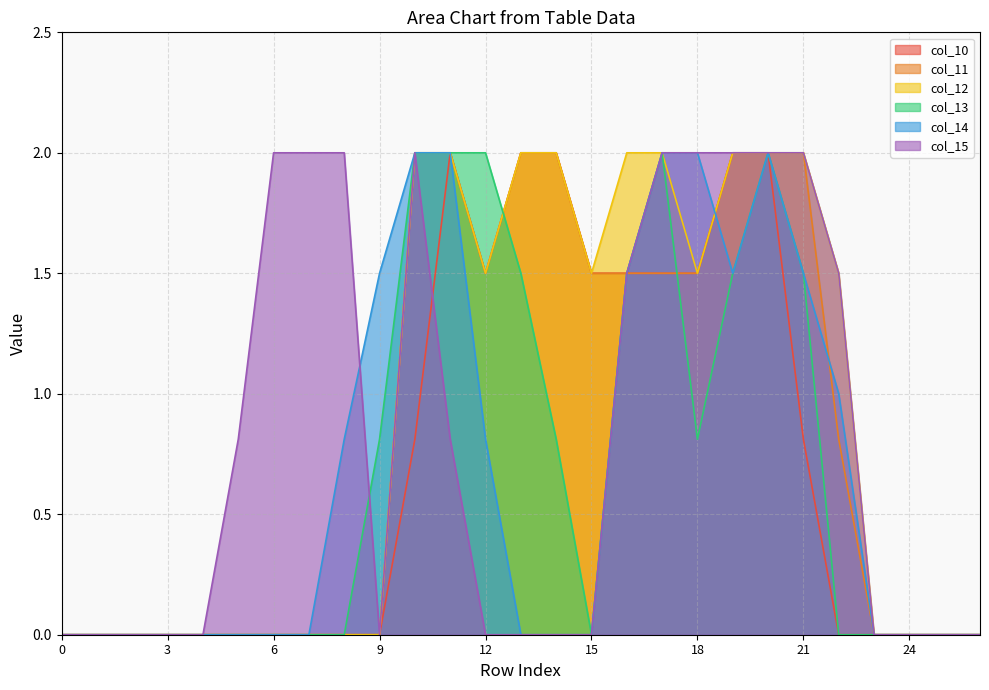

Which series has the largest range (max minus min)?

col_10